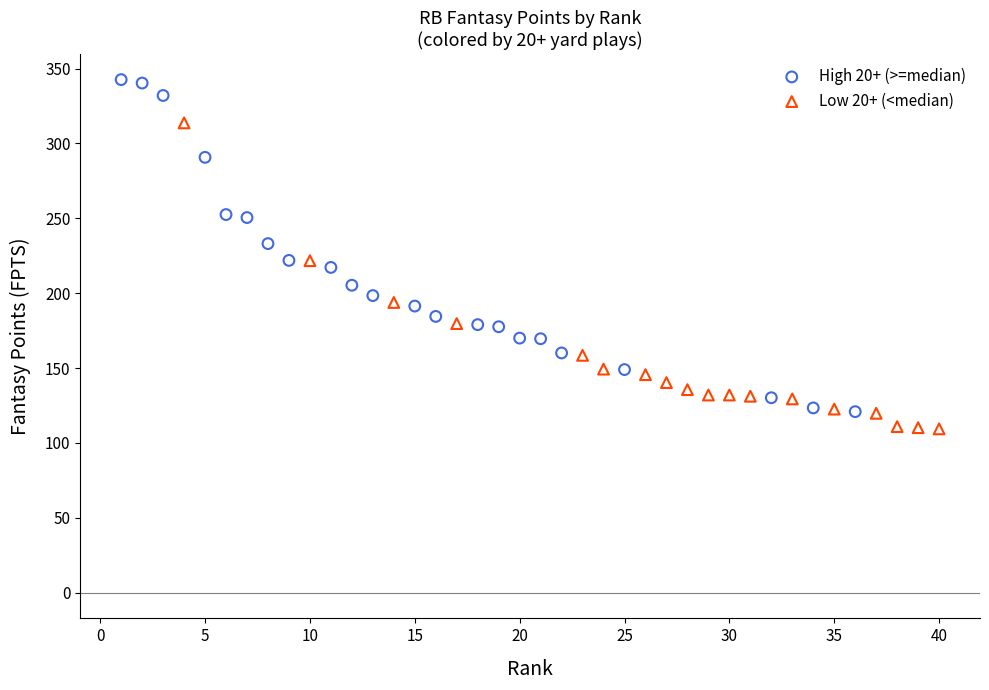

Which series contains the highest Y value?

High 20+ (>=median)